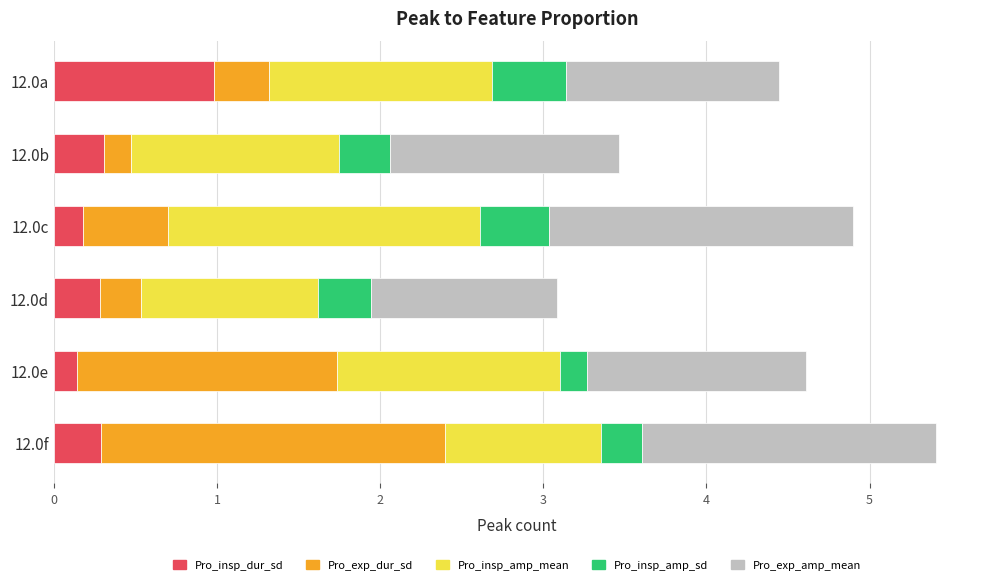

What is the total value across all series at 12.0e?

4.6